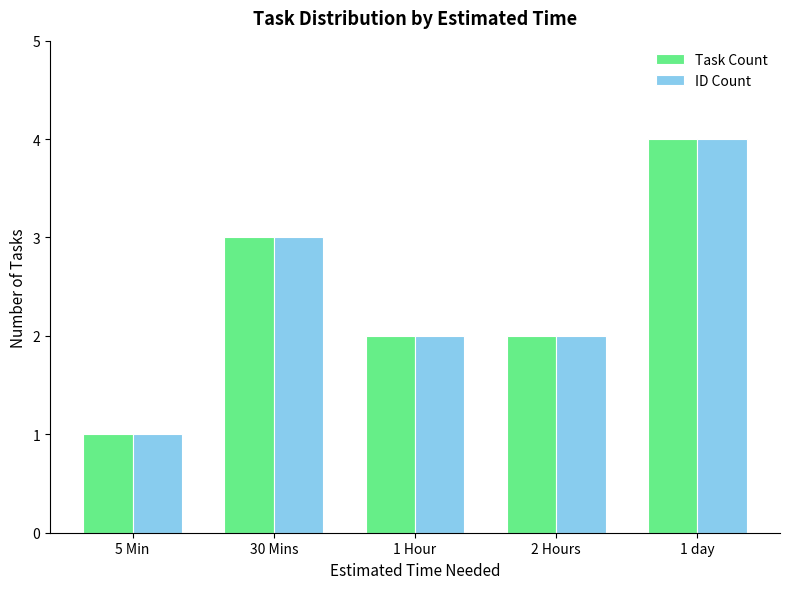

Is the value of Task Count at 1 day greater than the value of ID Count at 2 Hours?

Yes